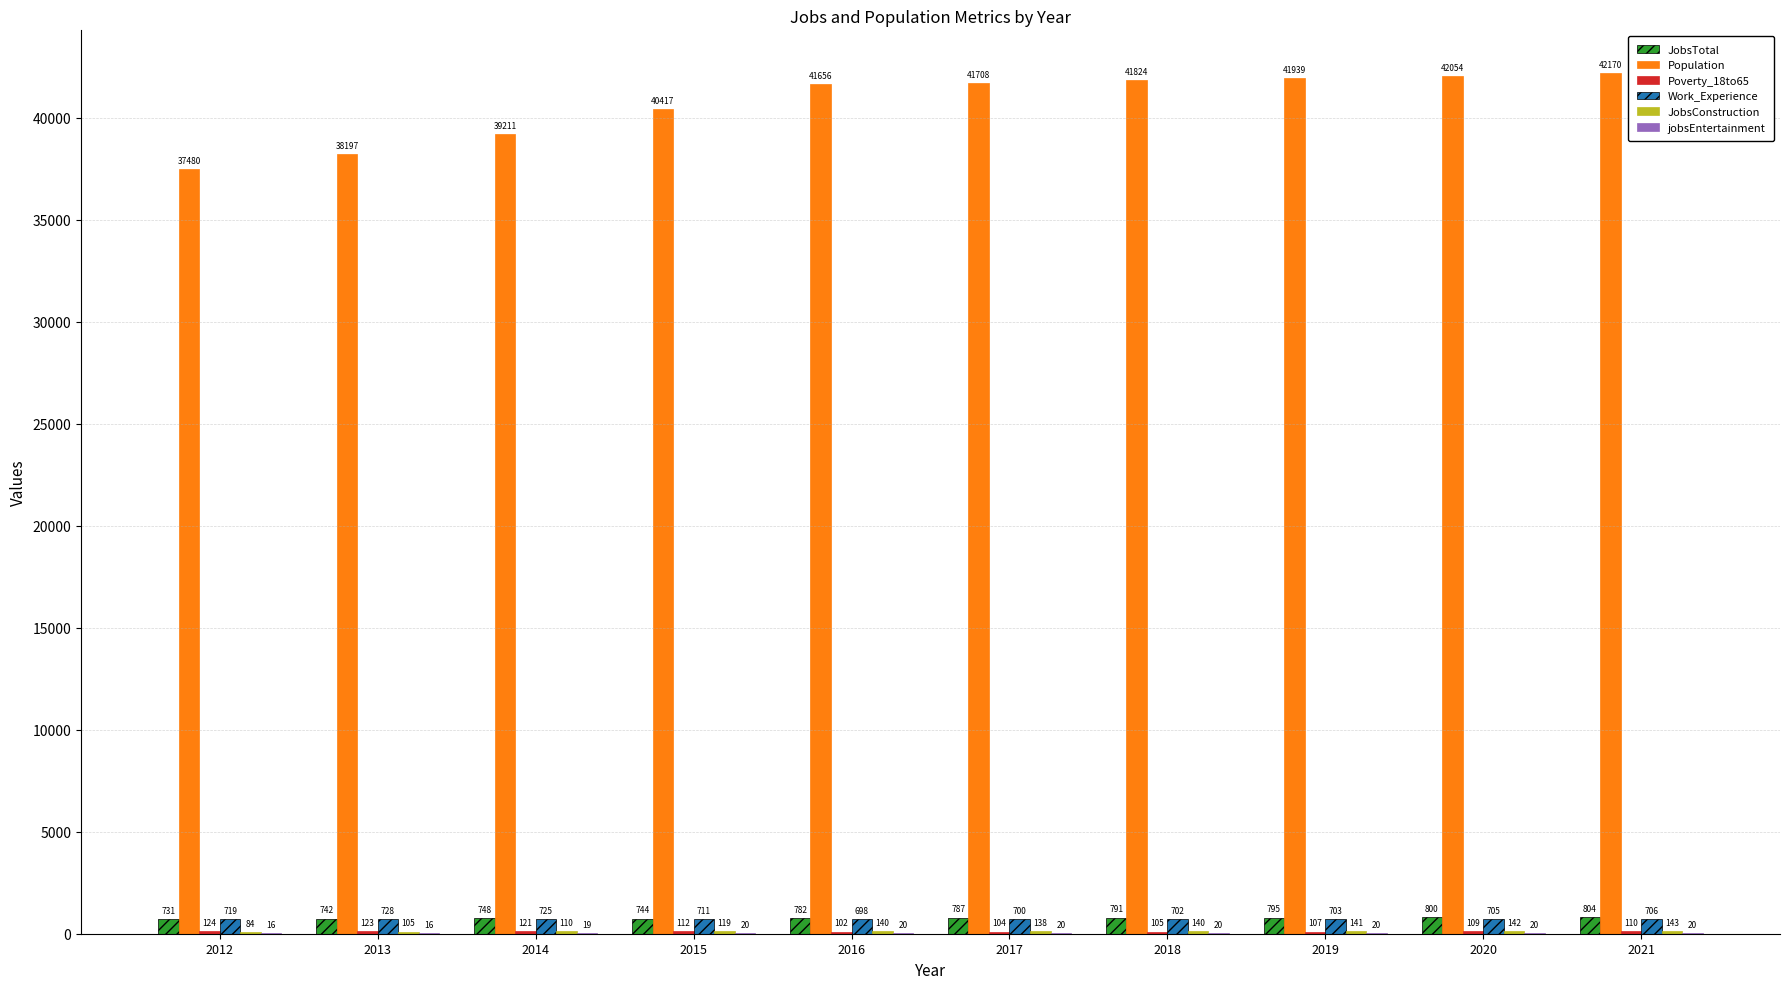

Which category has the highest value across all series?

2021